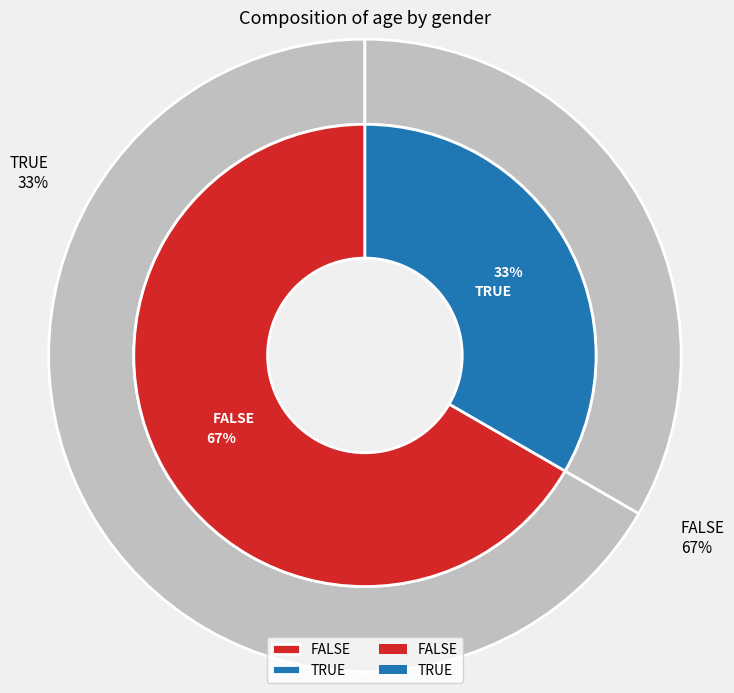

How many segments does this pie chart have?

2